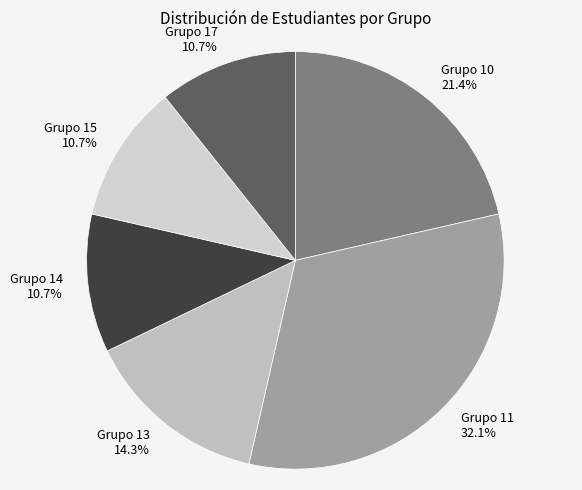

How many segments does this pie chart have?

6